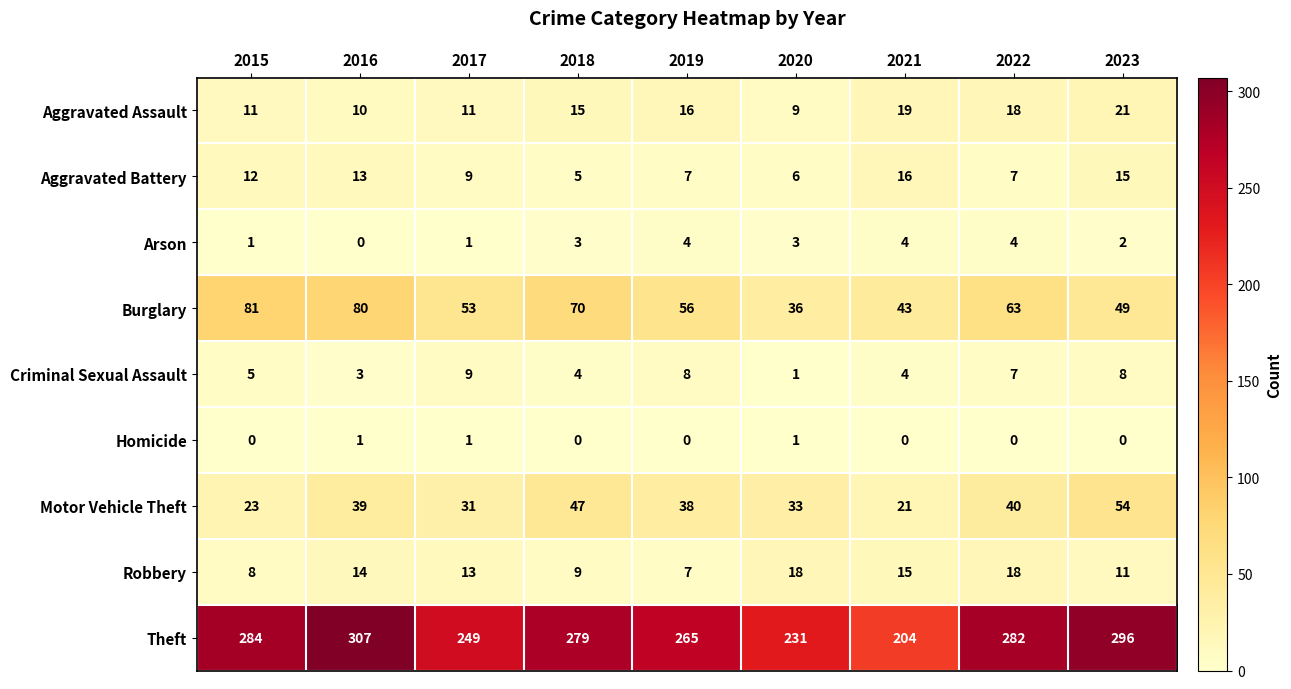

Which series changed the most between 2020 and 2021?

Theft